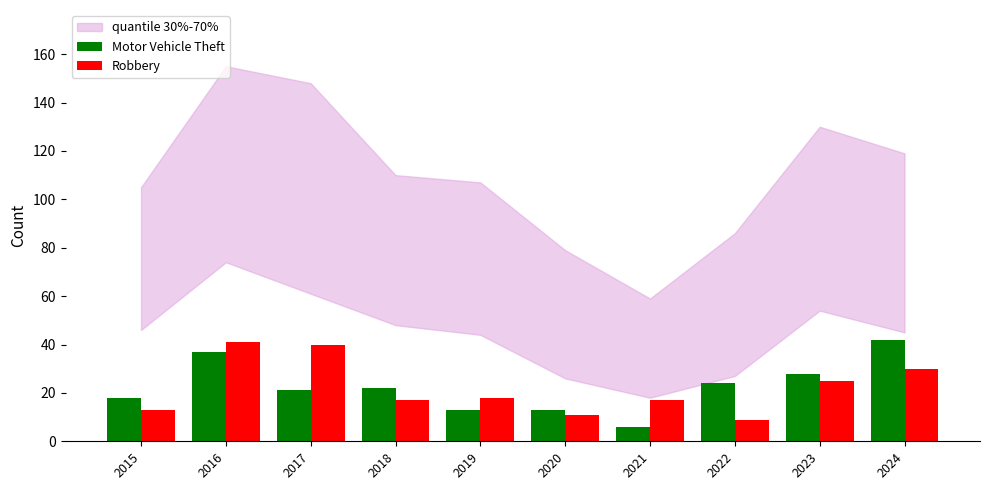

How many bars are there in total?

20